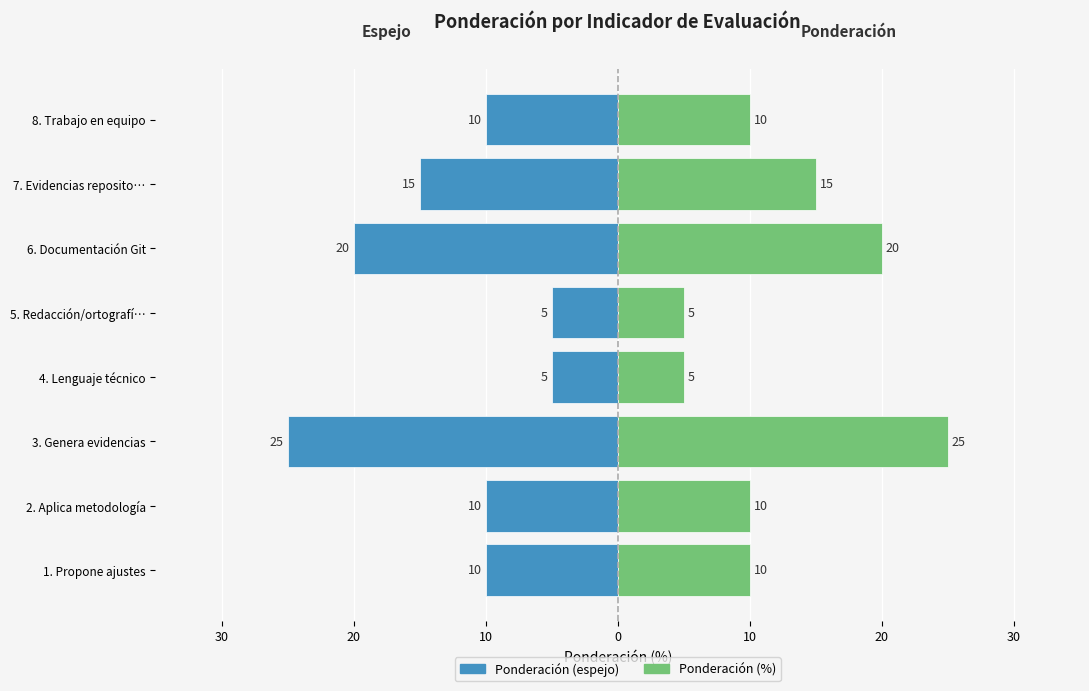

At how many categories does at least one series exceed -16?

8